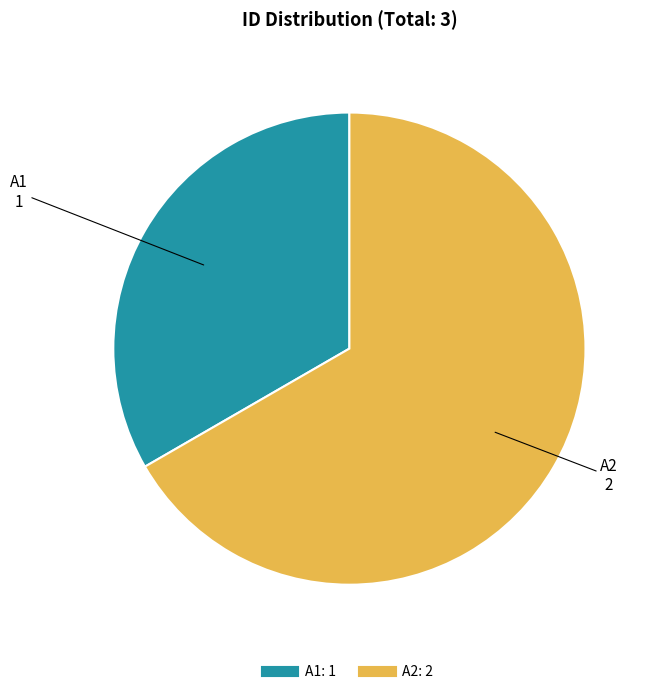

Is there any slice that represents more than half of the pie?

Yes